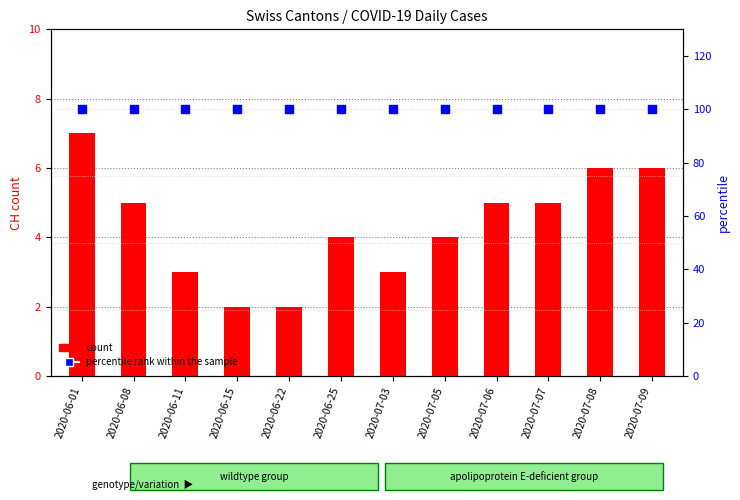

Is the value of count at 2020-07-03 greater than the value of percentile rank within the sample at 2020-06-08?

No